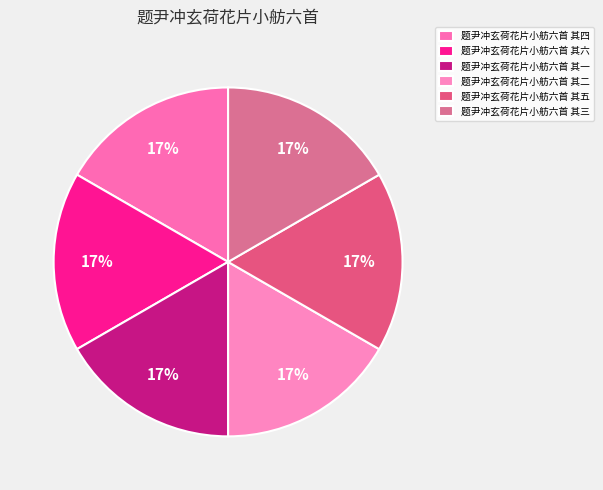

Is 题尹冲玄荷花片小舫六首 其六 the majority of the pie?

No